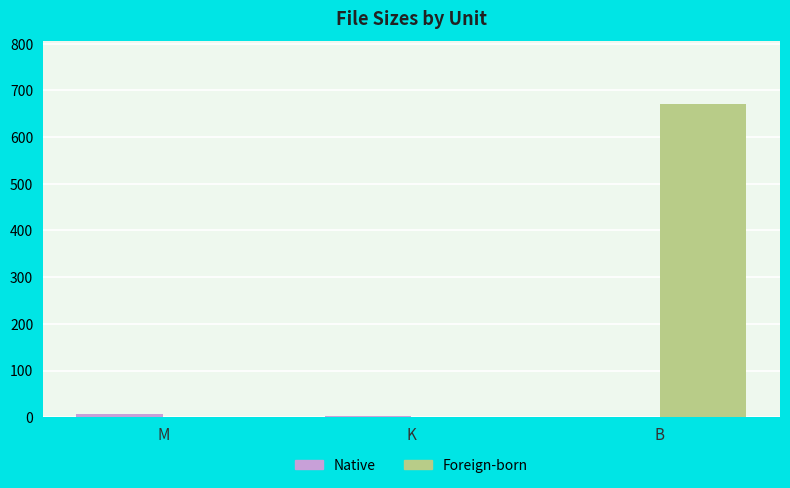

What is the maximum value shown in the chart?

671.0